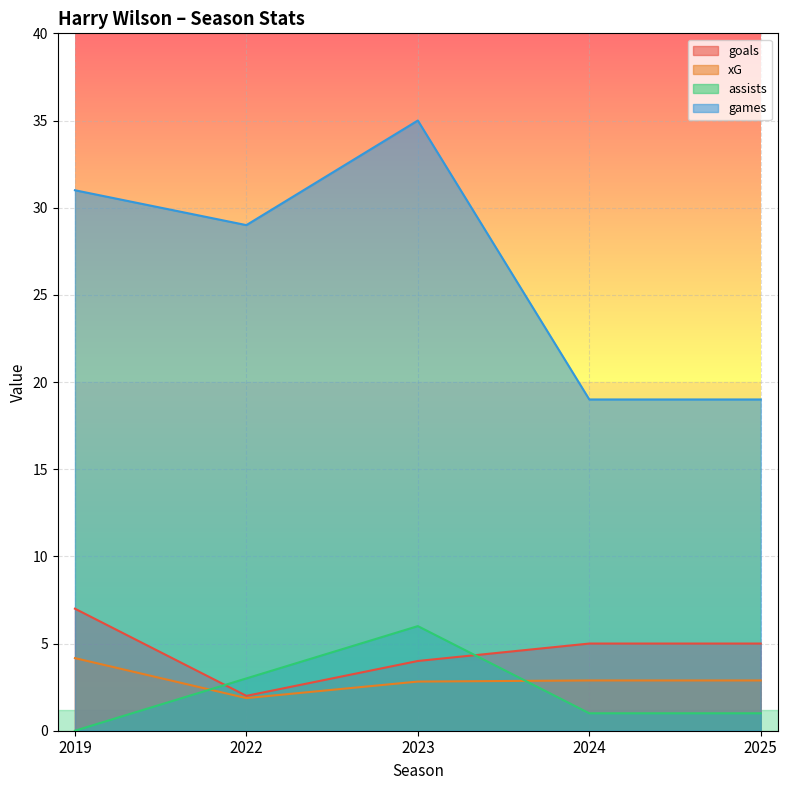

What are all the series names shown in the legend?

goals, xG, assists, games